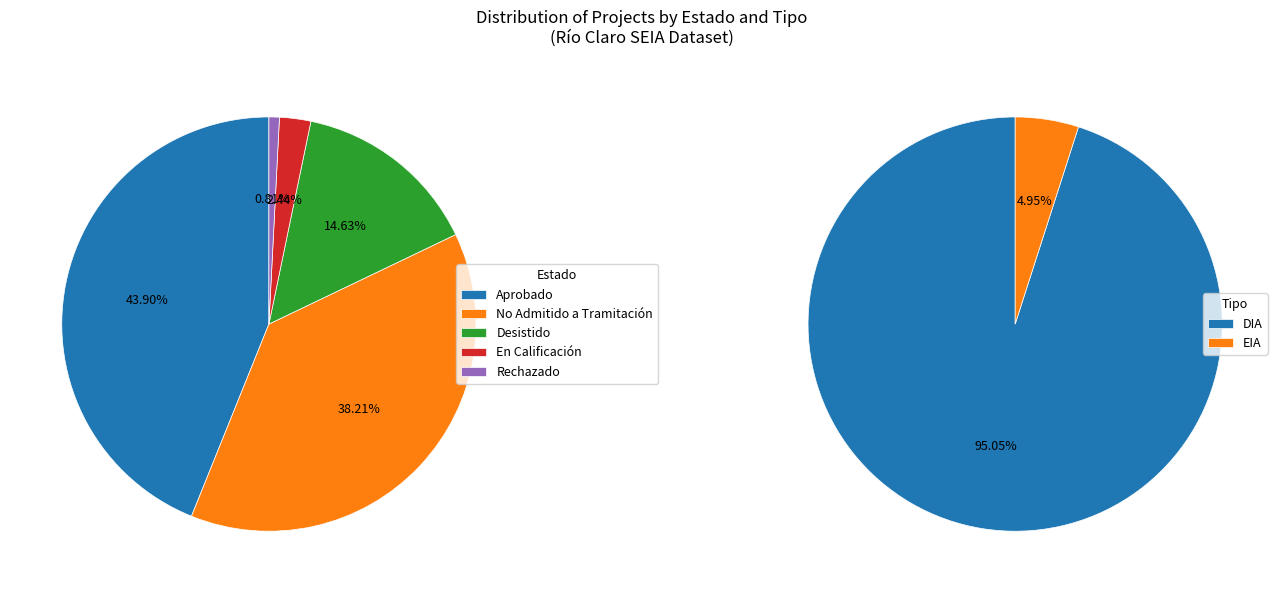

Which category has the smallest portion of the pie?

Rechazado